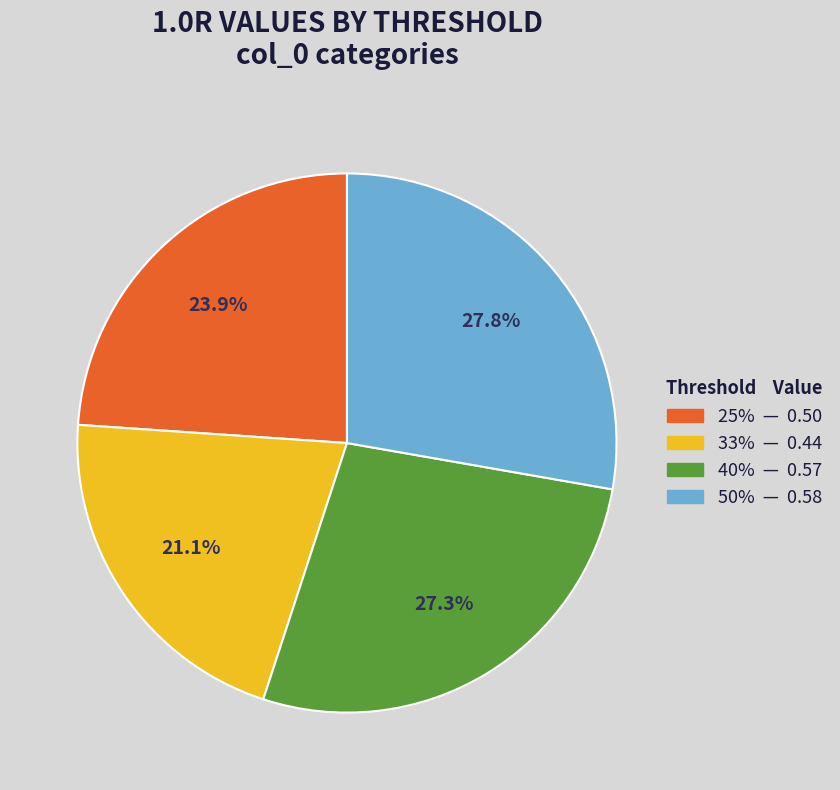

Do 33% and 50% together represent more than half of the pie?

No